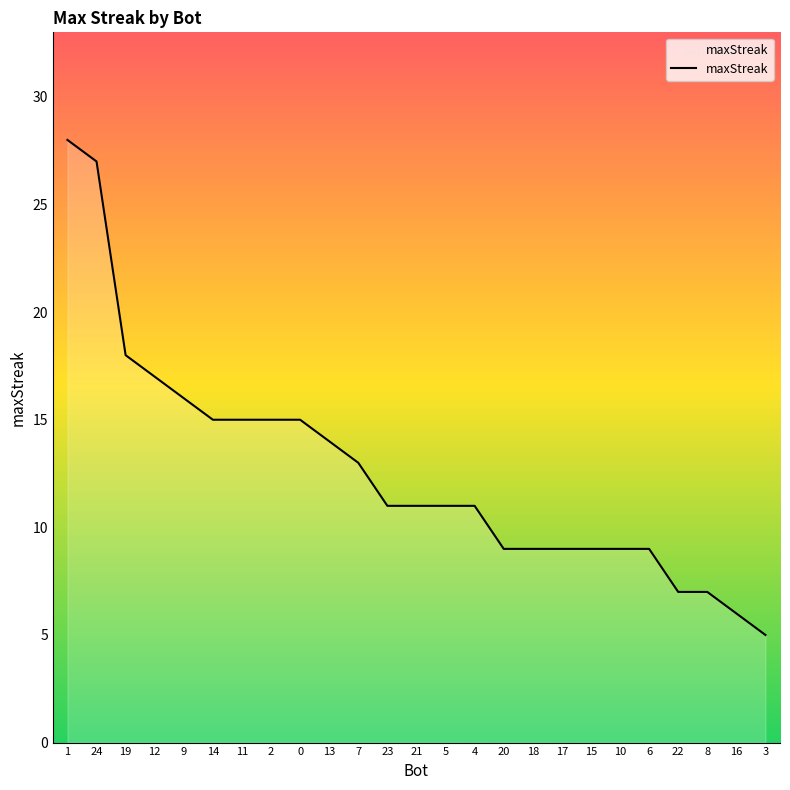

The chart shows a value of 6 at 5. True or false?

False